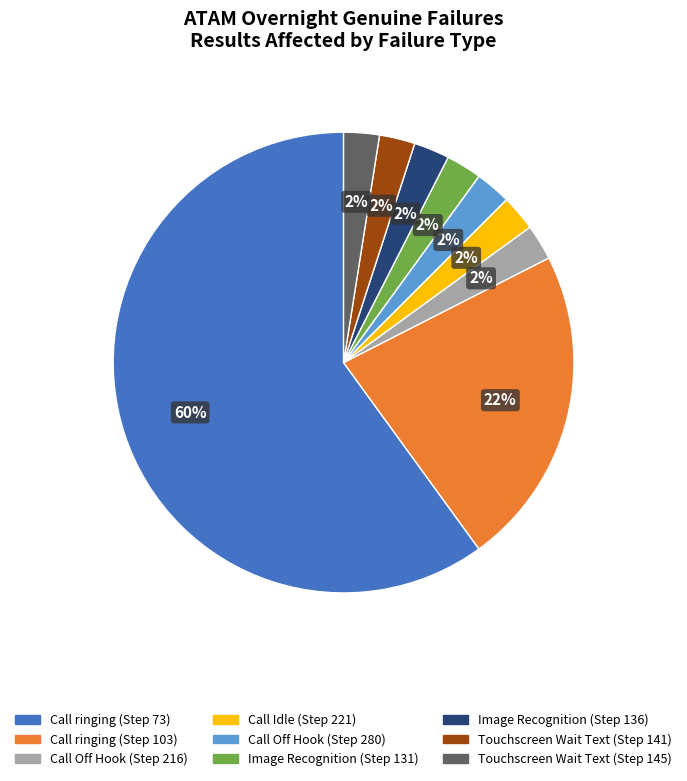

Does Call ringing (Step 73) represent more than half of the total?

Yes